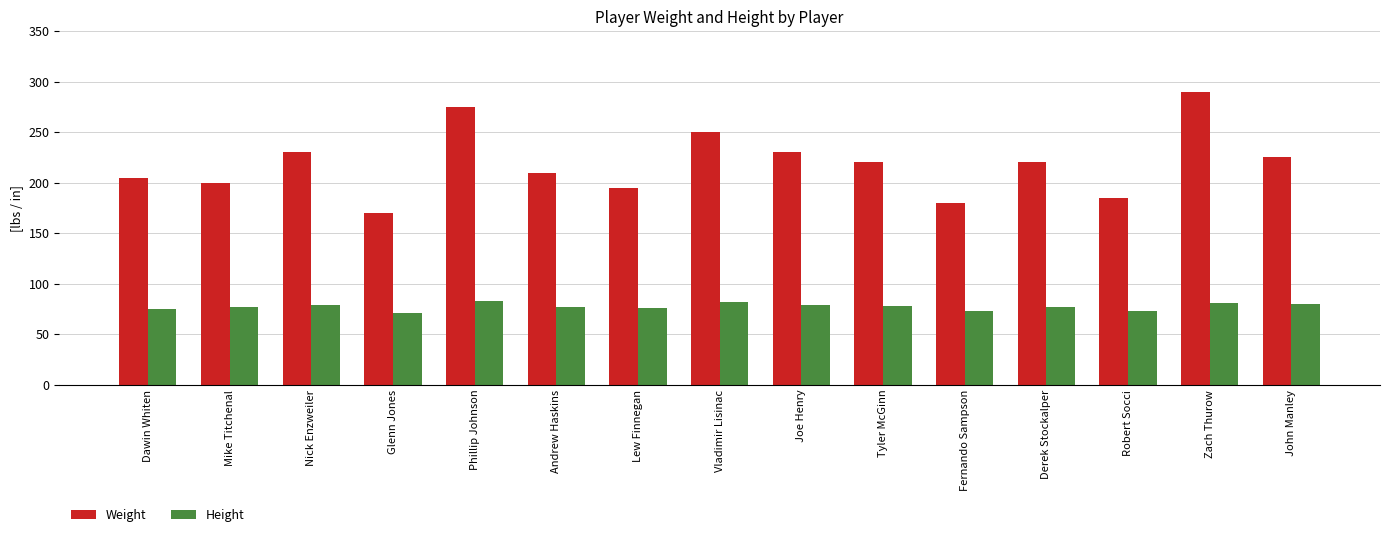

At Vladimir Lisinac, list the series in order from largest to smallest.

Weight, Height